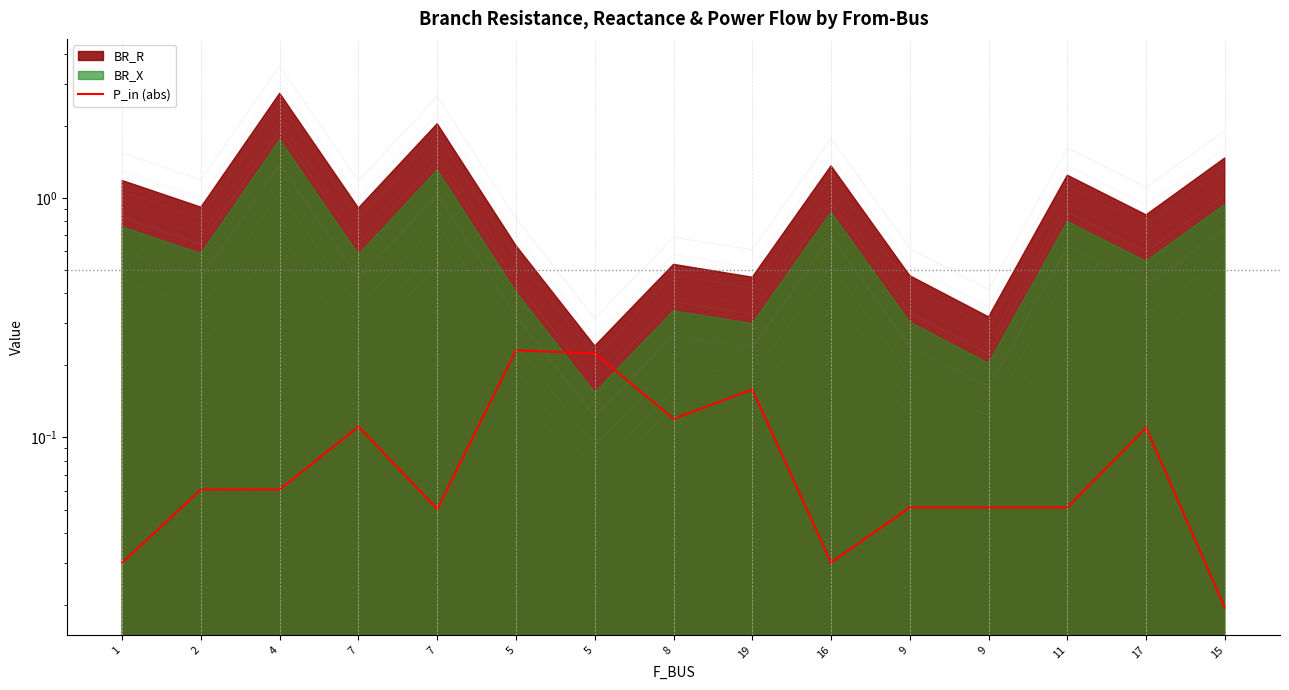

Reading left to right, extract all data points from this chart.

0.0	0.1	0.1	0.1	0.1	0.2	0.2	0.1	0.2	0.0	0.1	0.1	0.1	0.1	0.0